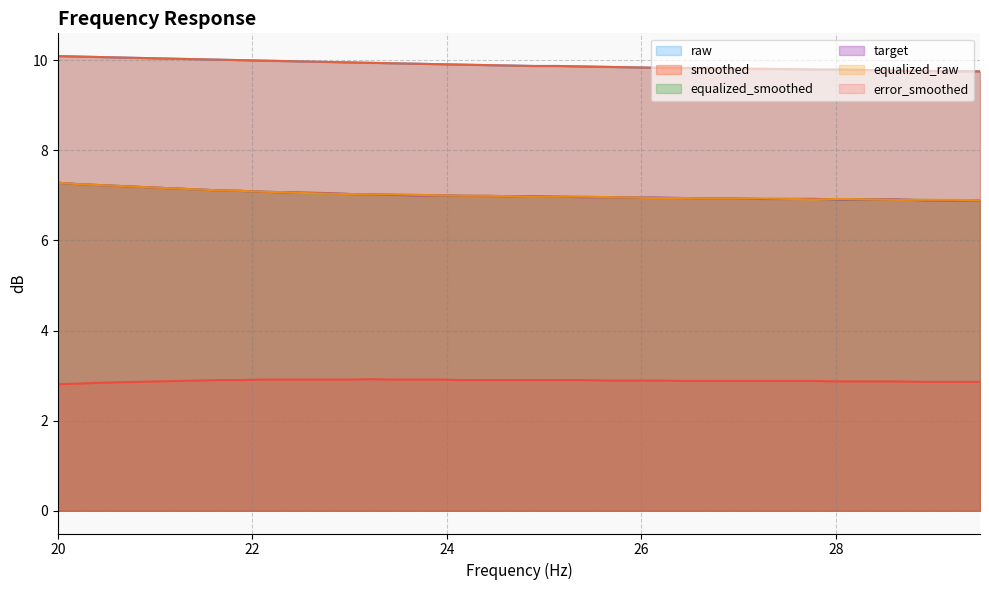

What are all the series names shown in the legend?

raw, smoothed, equalized_smoothed, target, equalized_raw, error_smoothed